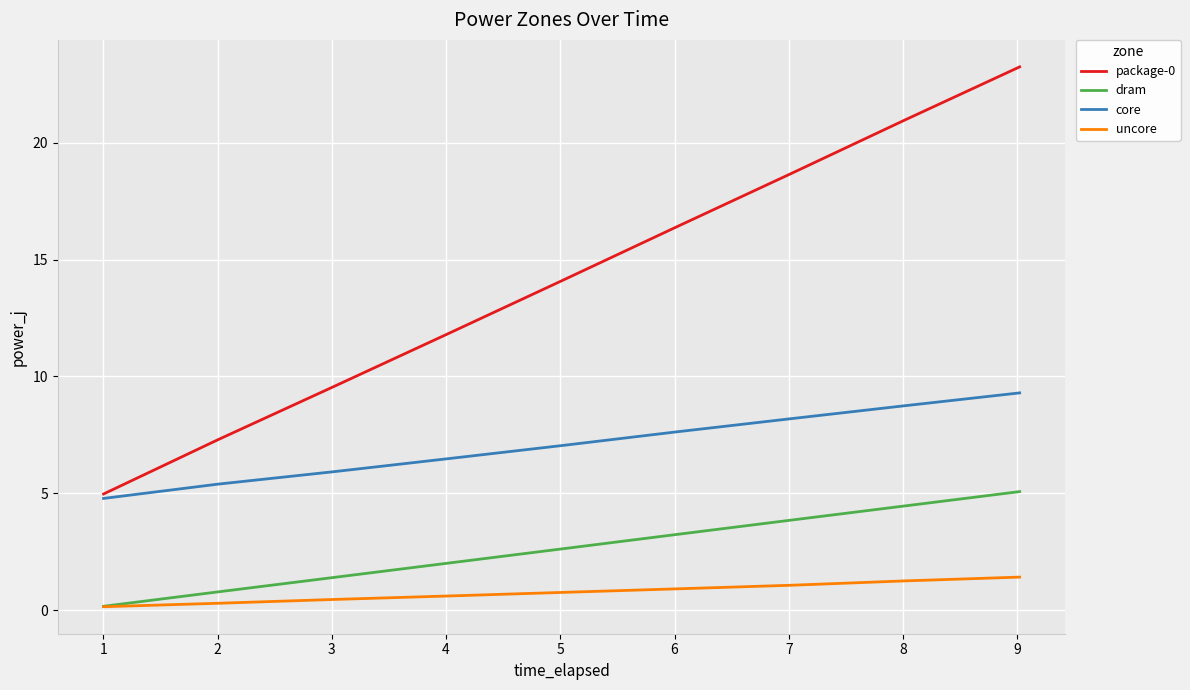

How many lines are shown in the chart?

4